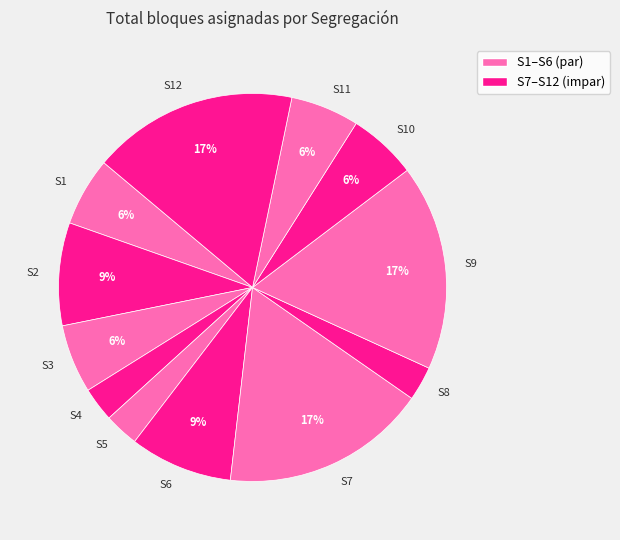

The S8 slice represents 18% of the pie. True or false?

False